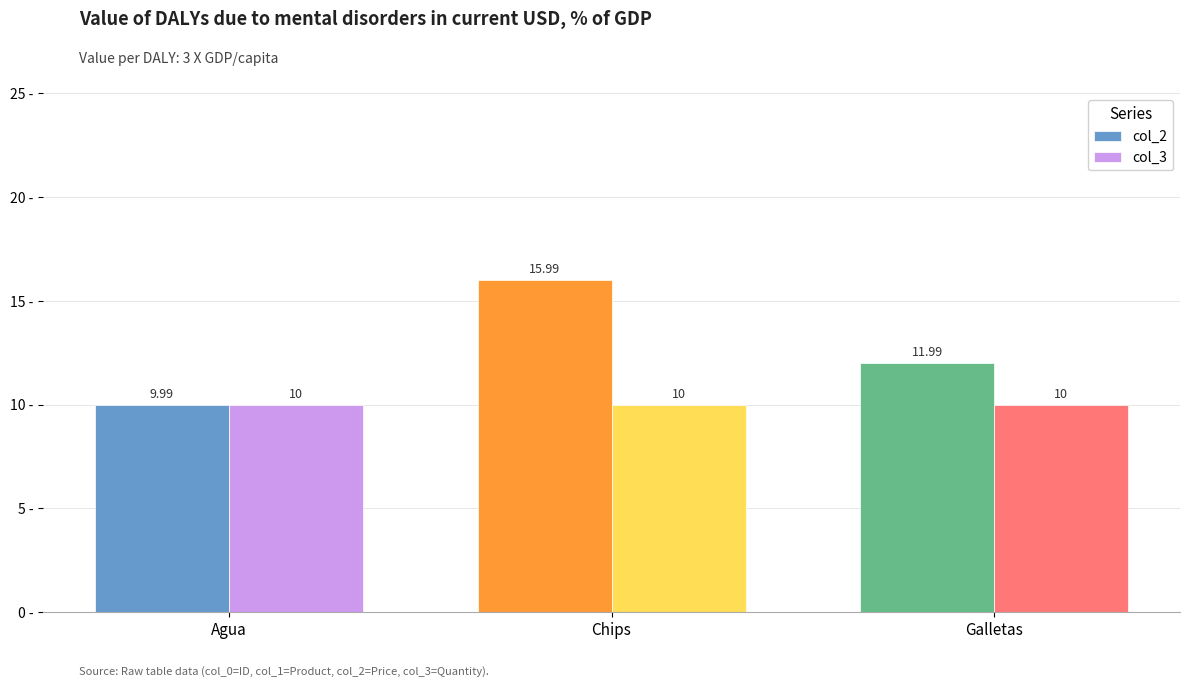

Which series has the largest total across all categories?

col_2